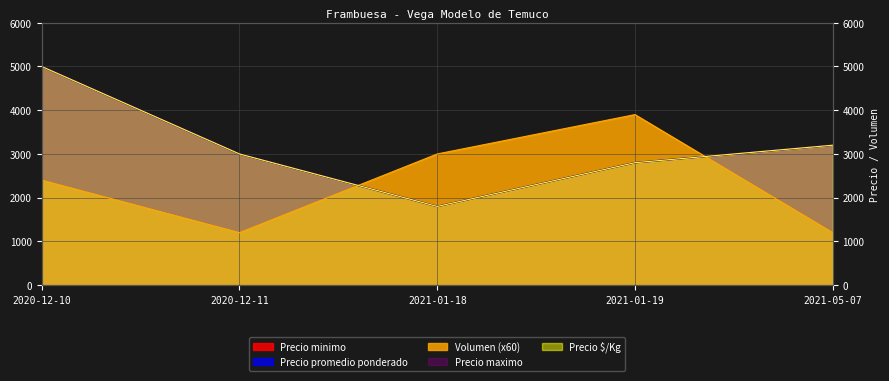

Is the value of Volumen at 2021-01-19 greater than the value of Precio $/Kg at 2020-12-11?

Yes